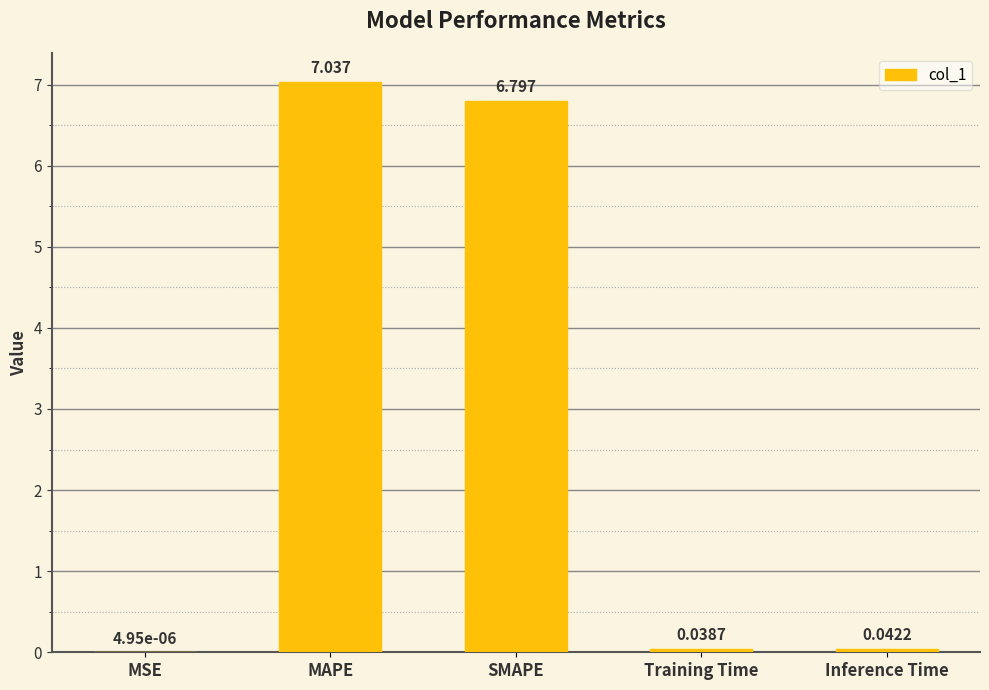

Where is the data nearest to the value 3?

Inference Time